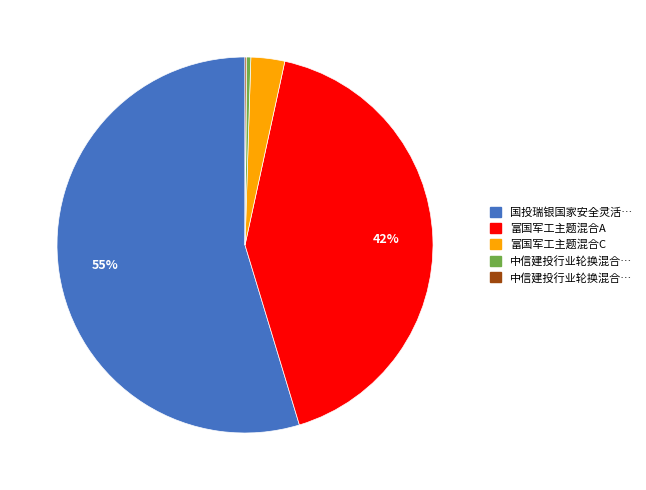

To the nearest percent, what is the average slice percentage?

20%